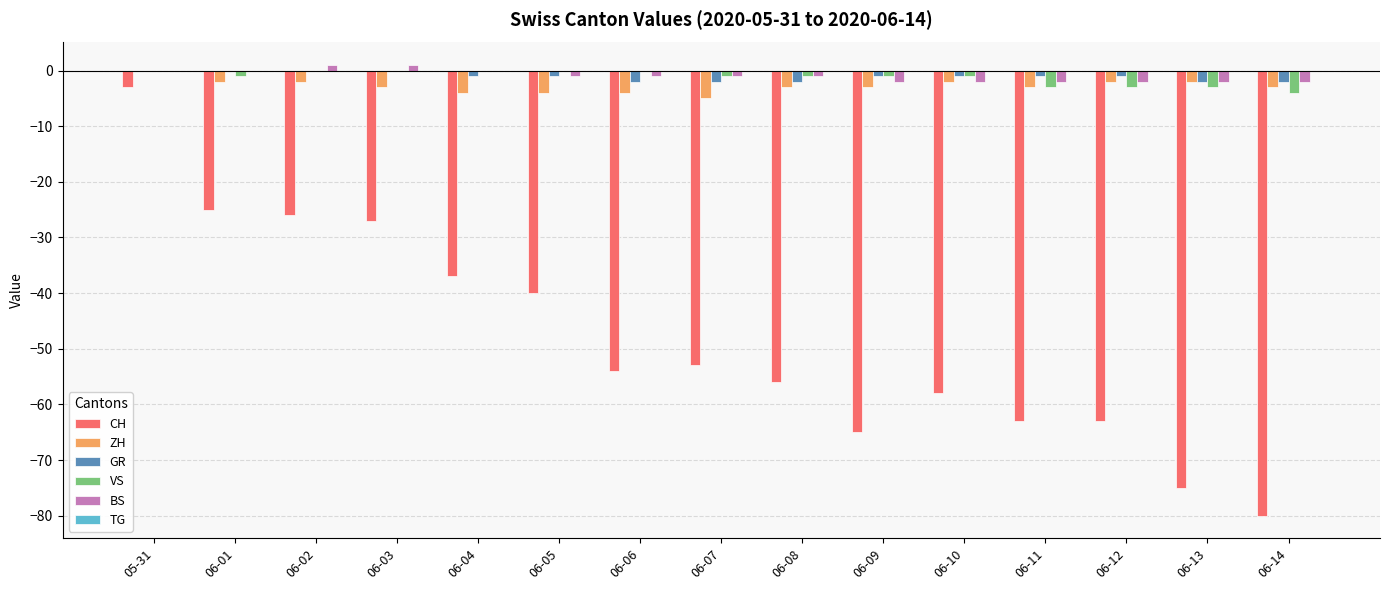

What is the total value across all series at 06-02?

-27